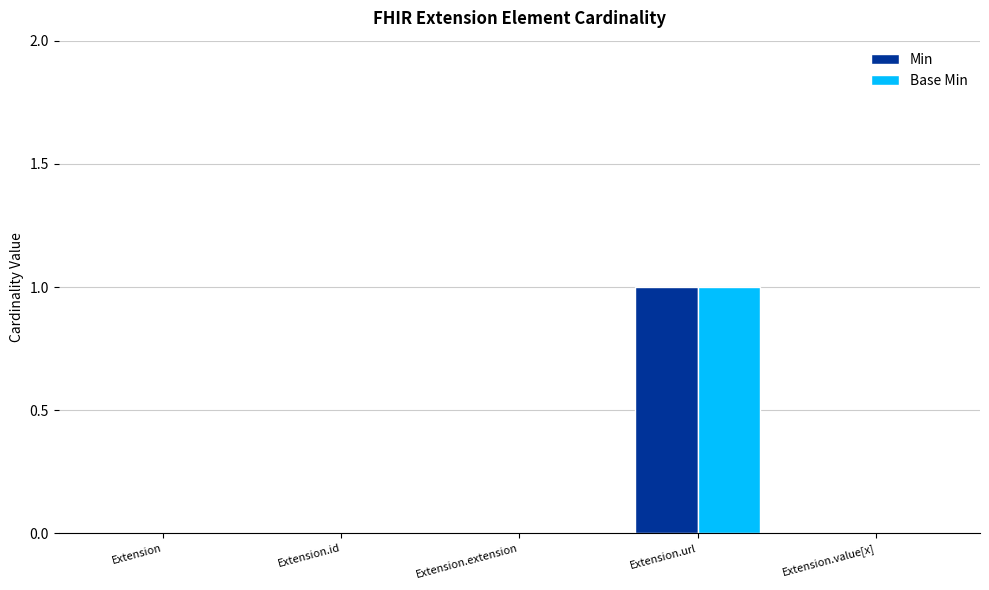

Count the number of categories in the chart.

5